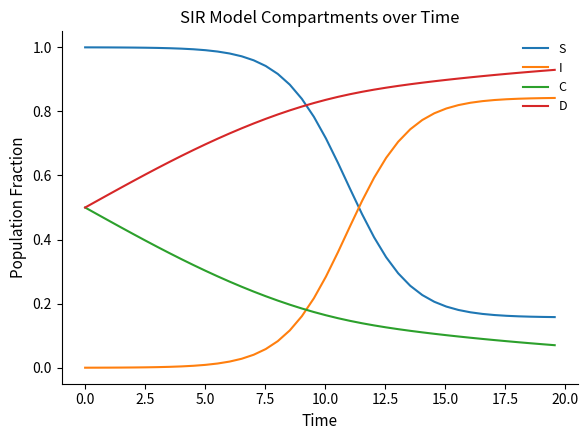

What is the sum of all S values?

25.0